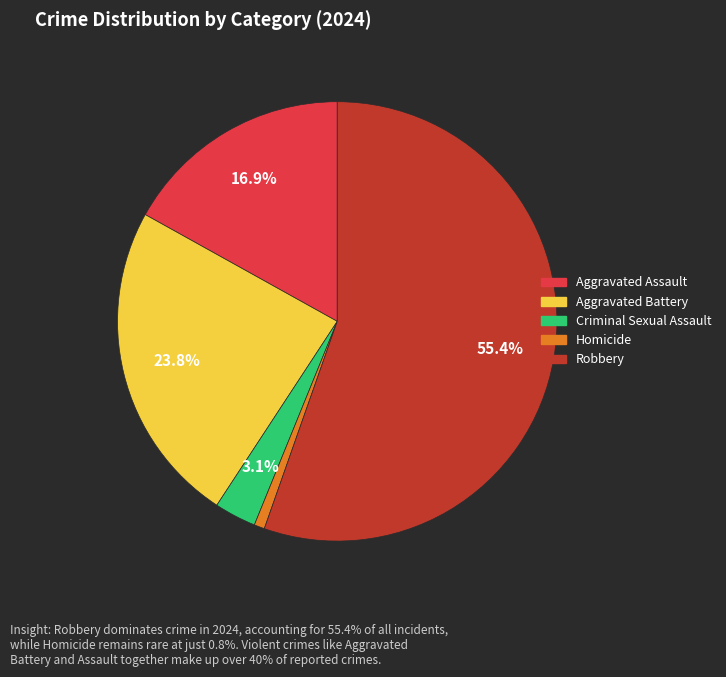

What percentage is the Robbery slice, to the nearest percent?

55%